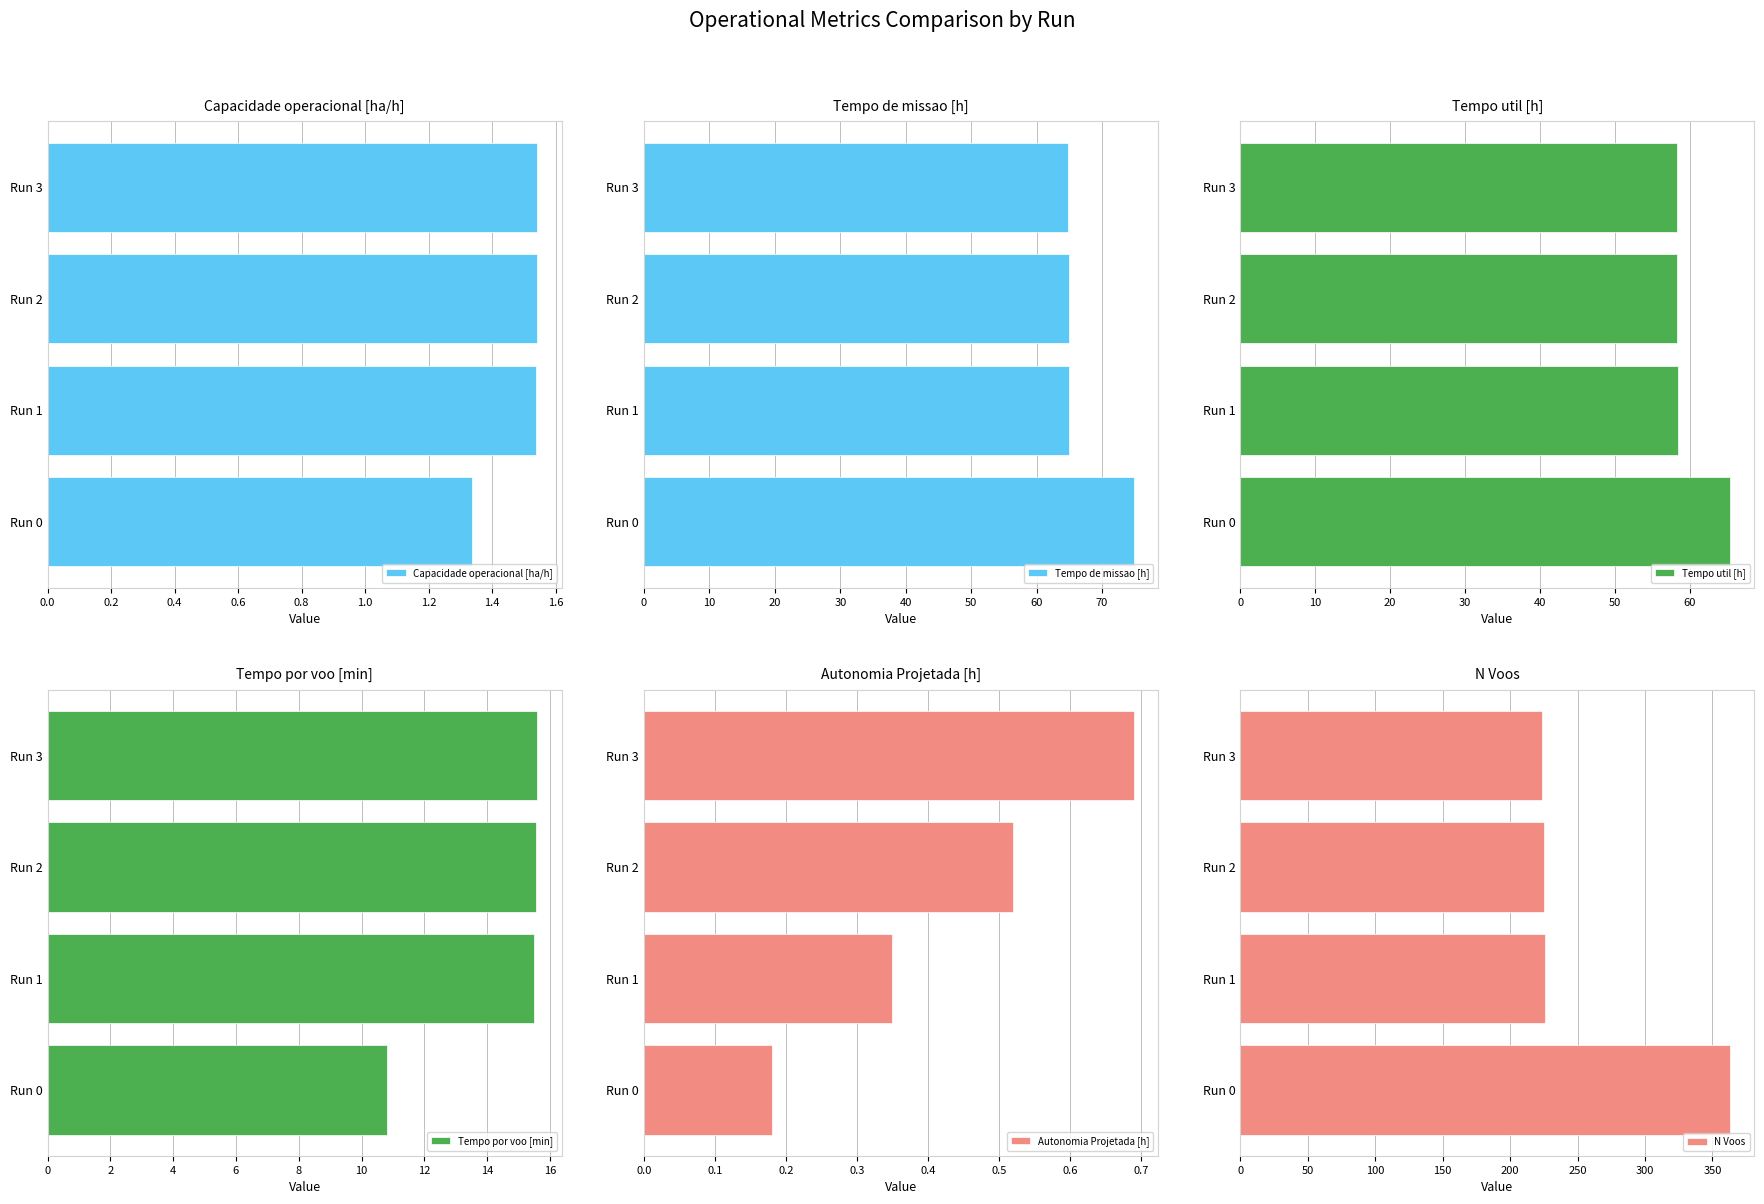

Does the chart contain any negative values?

No